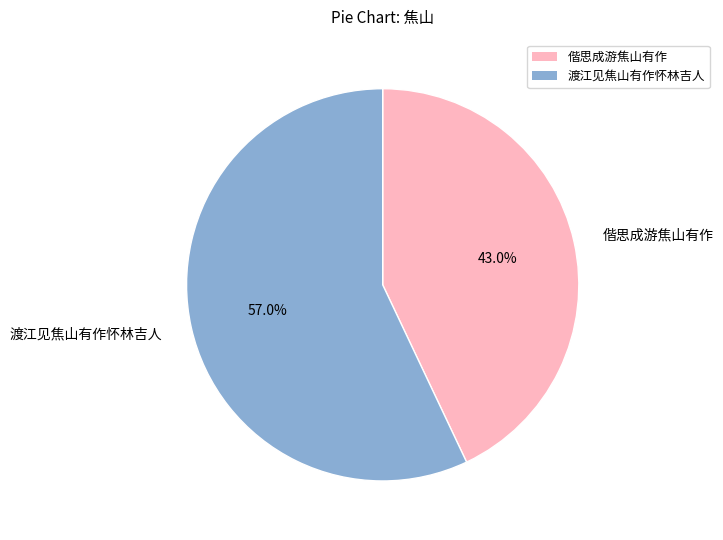

What is the largest slice in the pie chart?

渡江见焦山有作怀林吉人